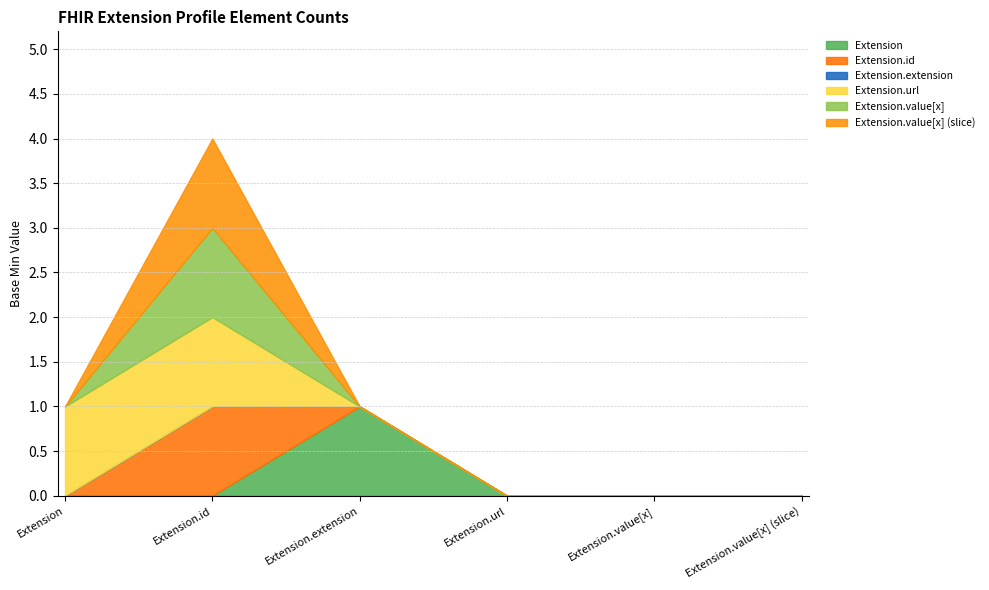

Reading right to left, what are all the values shown in this chart?

Extension: 0	0	0	1	0	0
Extension.id: 0	0	0	0	1	0
Extension.extension: 0	0	0	0	0	0
Extension.url: 0	0	0	0	1	1
Extension.value[x]: 0	0	0	0	1	0
Extension.value[x] (slice): 0	0	0	0	1	0